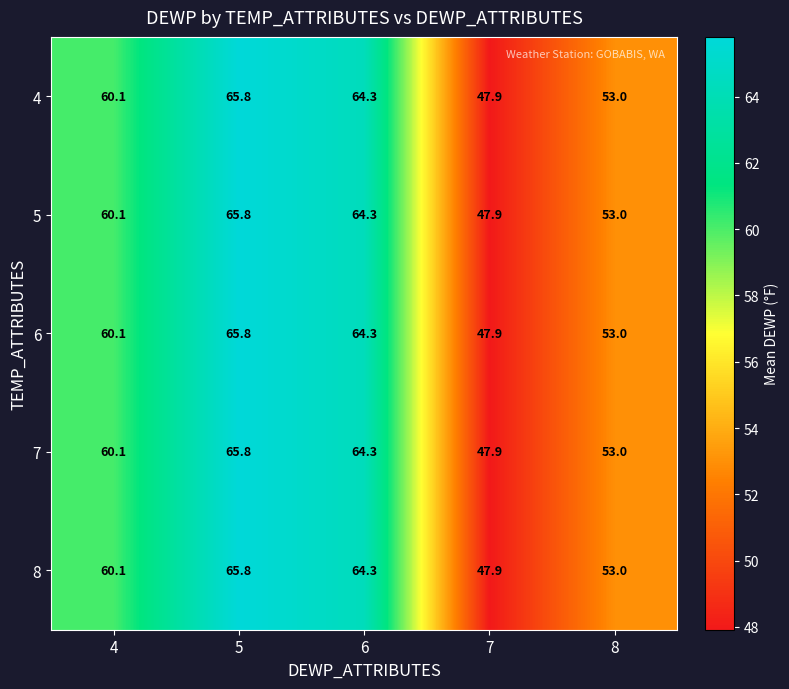

Where does the 5 series first go above 60?

4